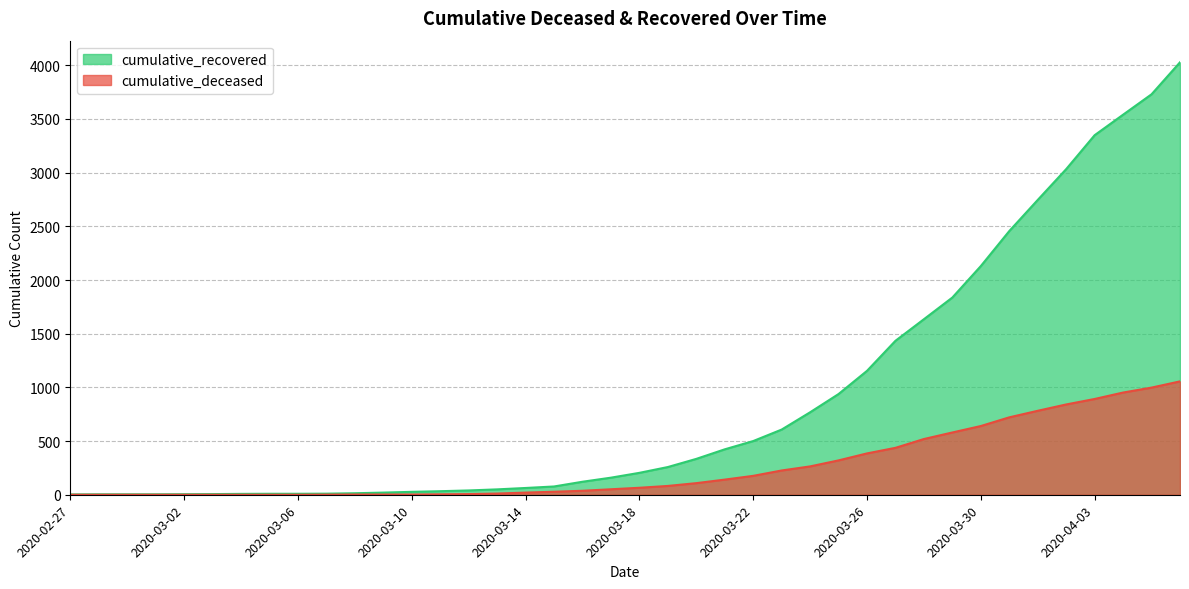

At which label does cumulative_deceased reach its minimum?

2020-02-27